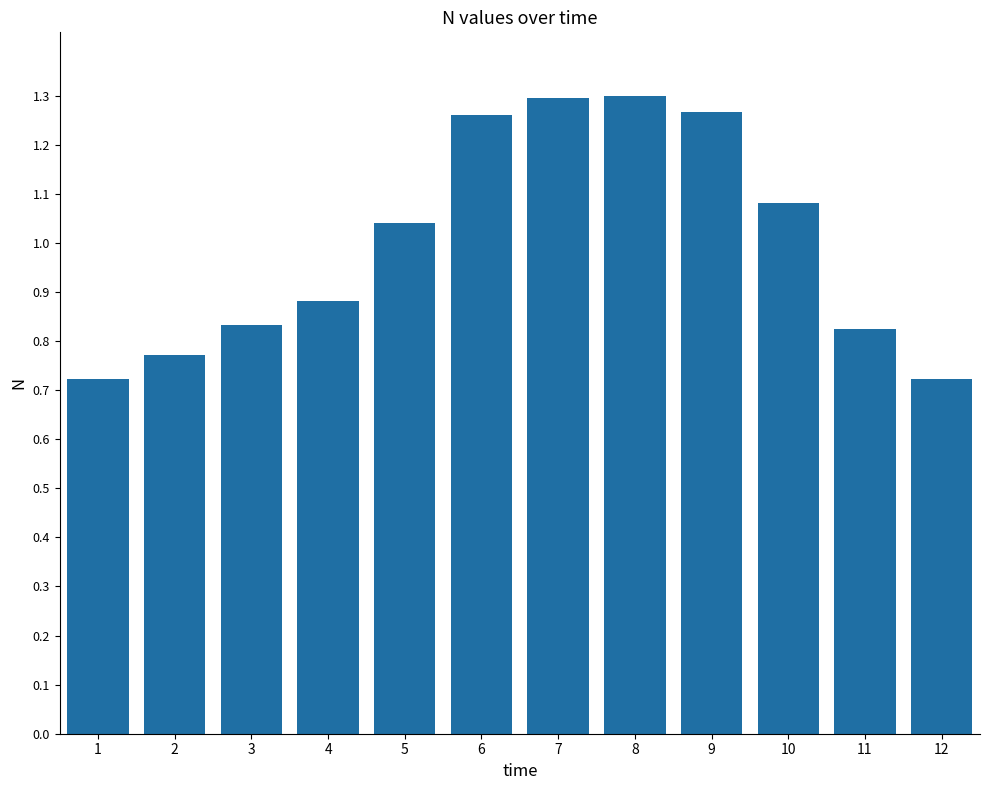

What is the change in value from 2 to 8?

+0.5